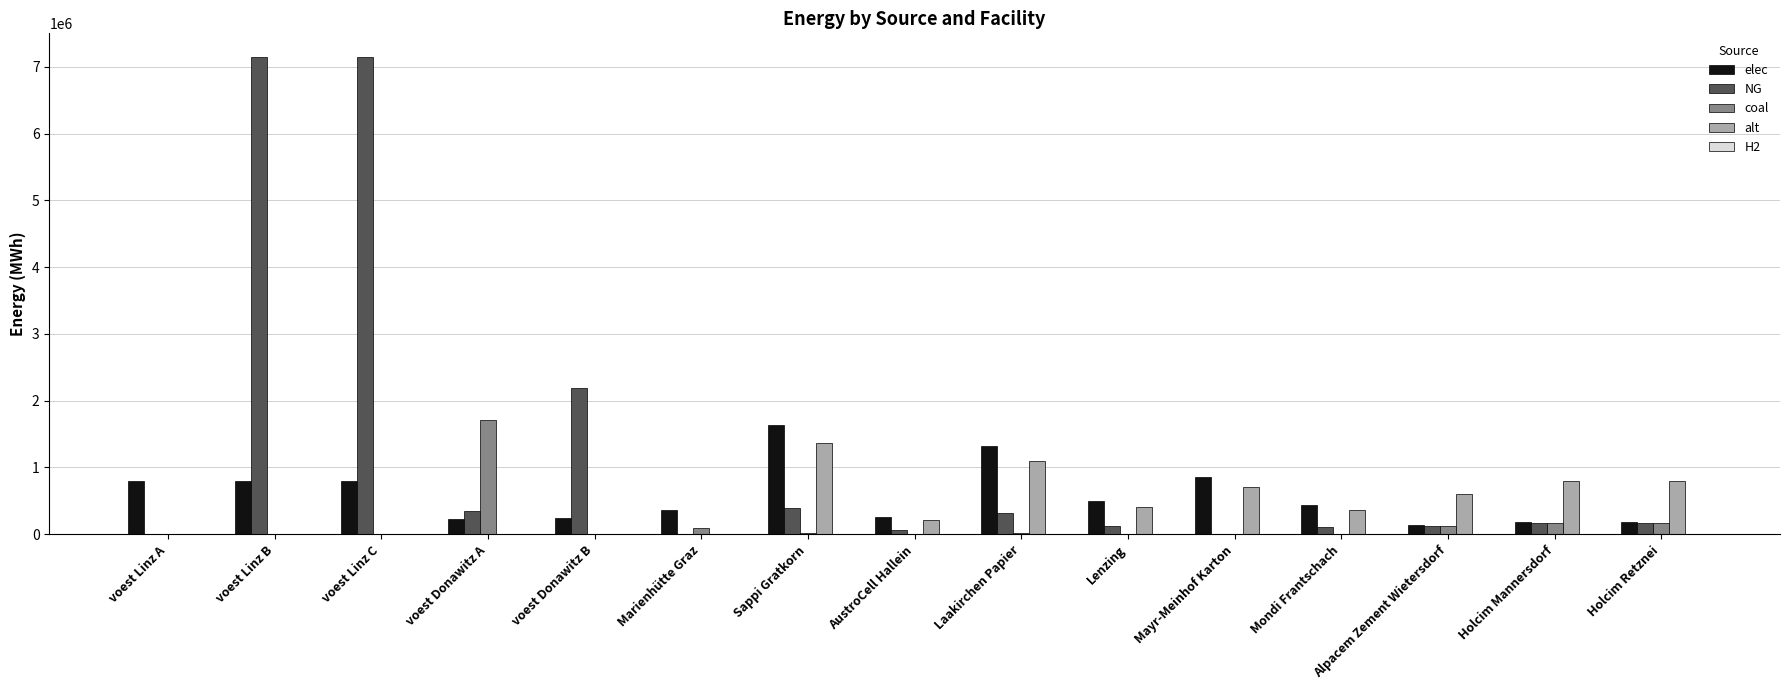

Is the value of NG at Holcim Mannersdorf greater than the value of coal at voest Donawitz A?

No